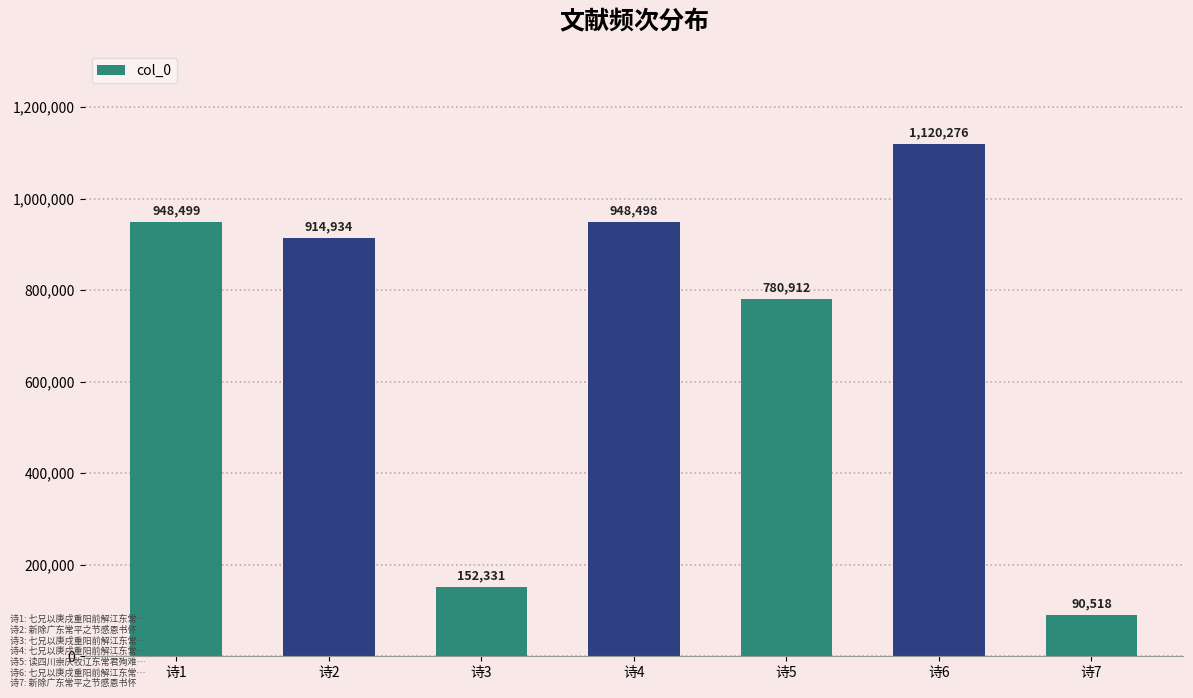

Reading left to right, what are all the values shown in this chart?

948499	914934	152331	948498	780912	1120276	90518